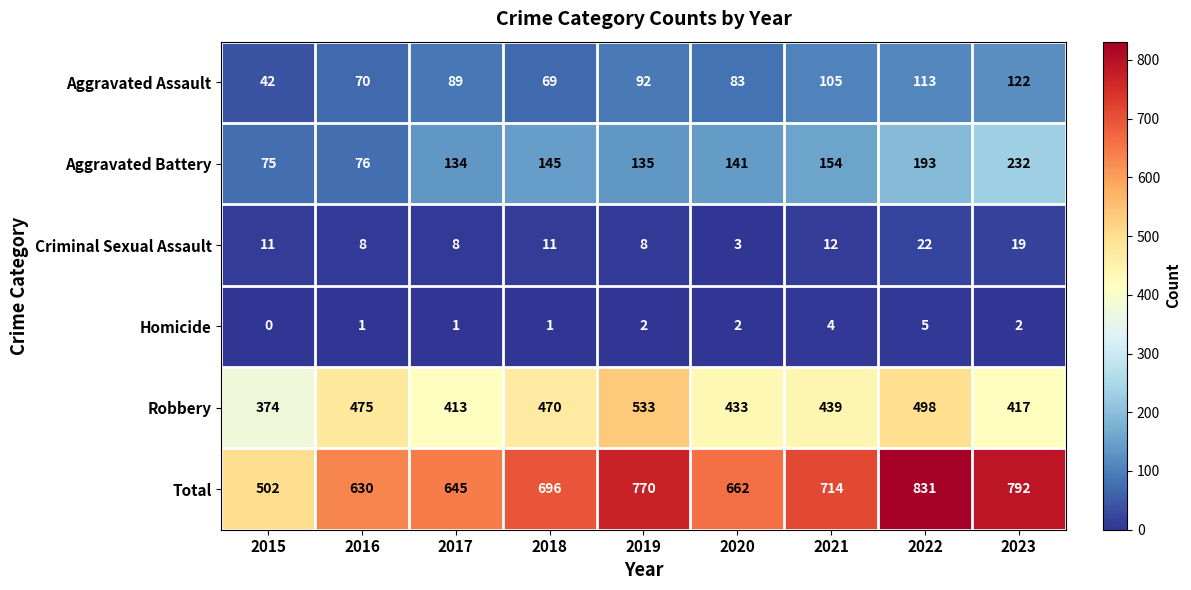

Which category has the highest value in the Total series?

2022